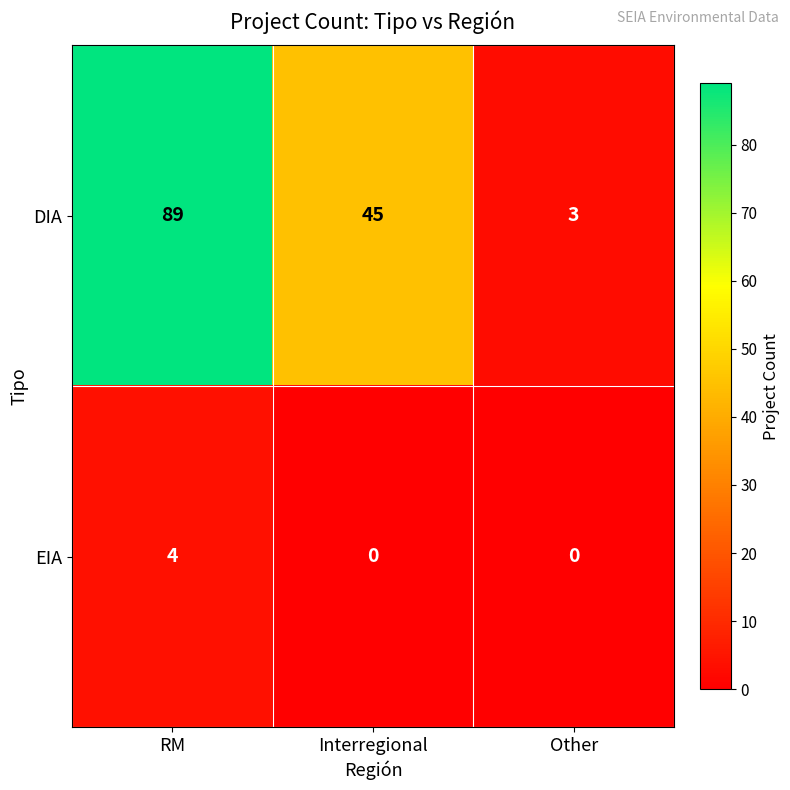

Which series changed the most between Interregional and Other?

DIA